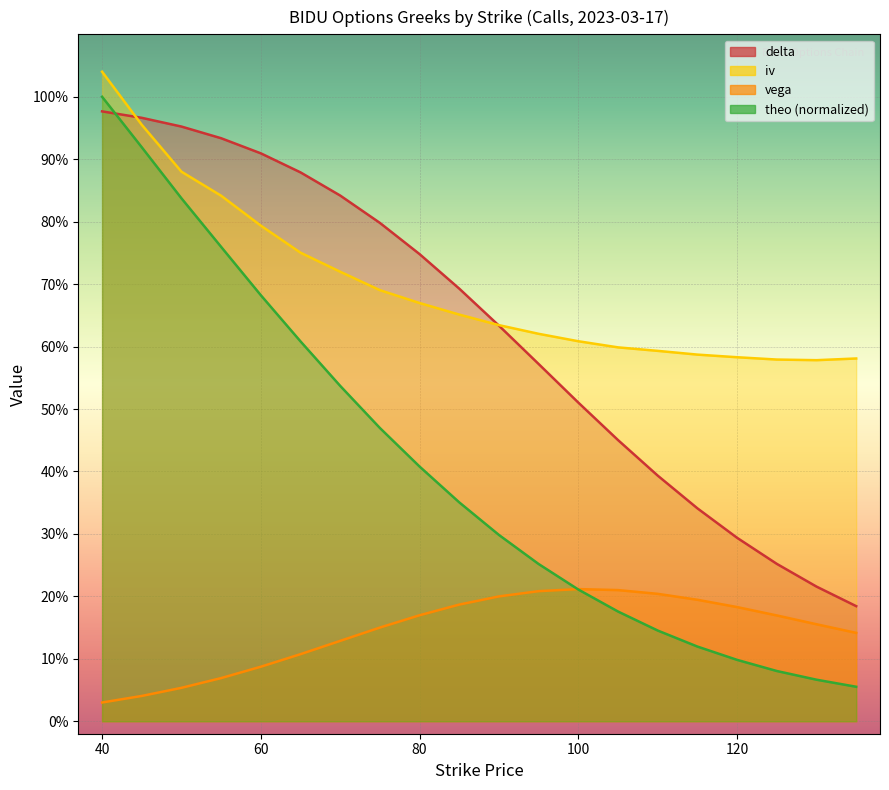

True or false: vega and iv cross at least once.

False